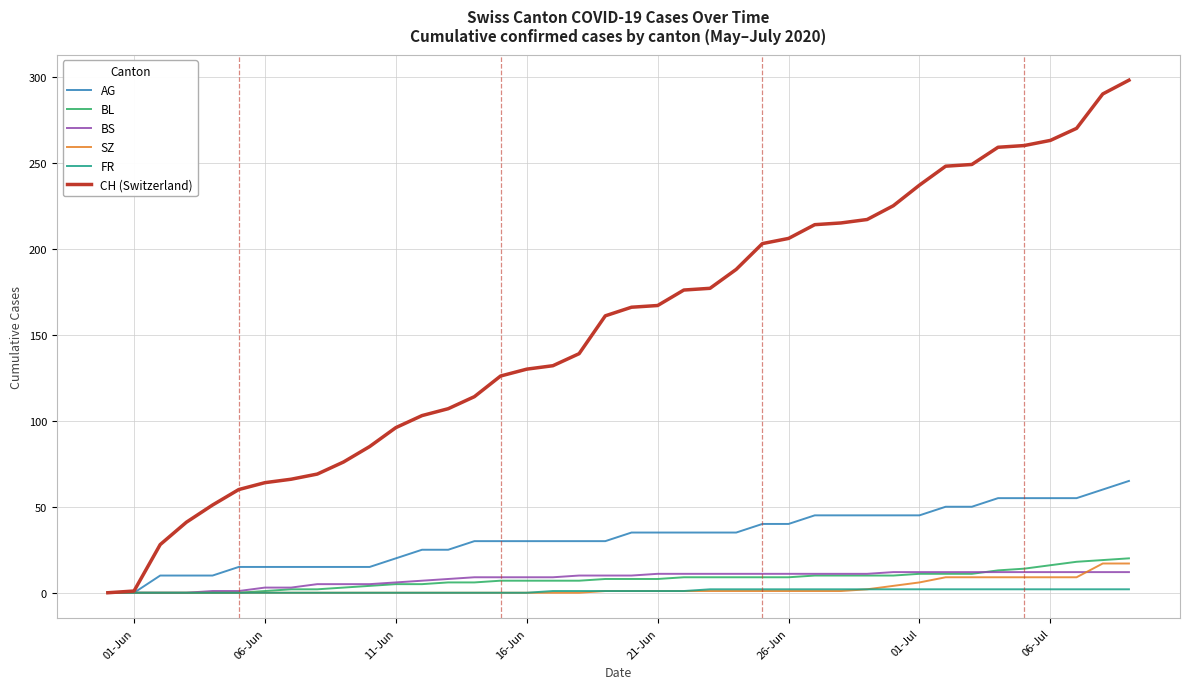

Which series has the widest spread of values?

CH (Switzerland)